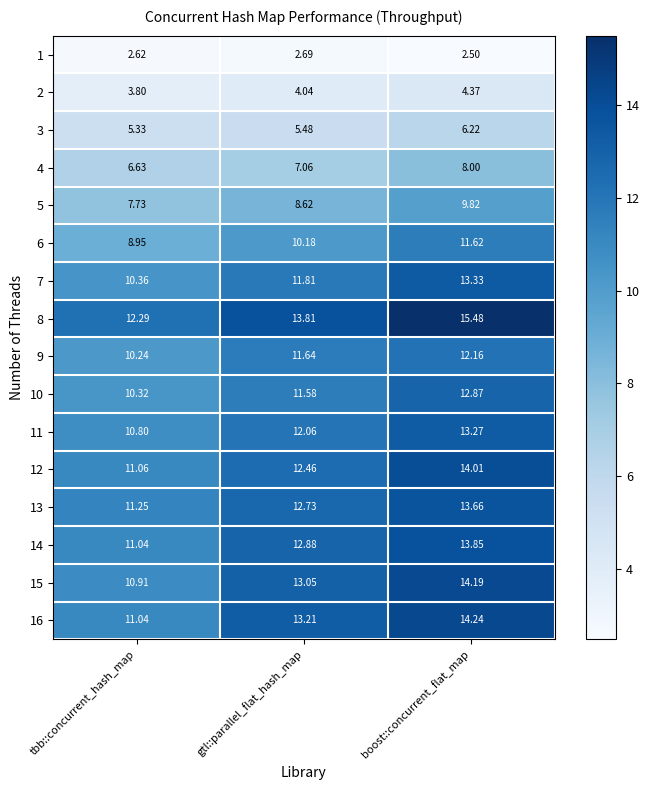

Which label corresponds to the smallest value in the chart?

boost::concurrent_flat_map